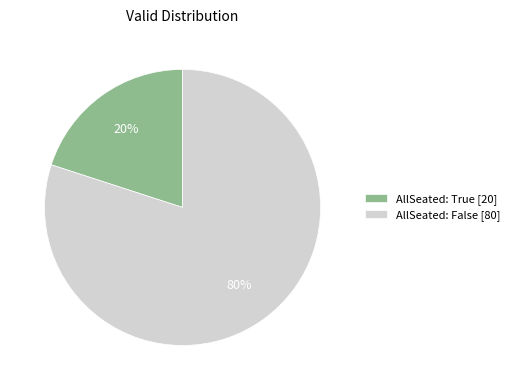

What percentage is the AllSeated: True [20] slice, to the nearest percent?

20%